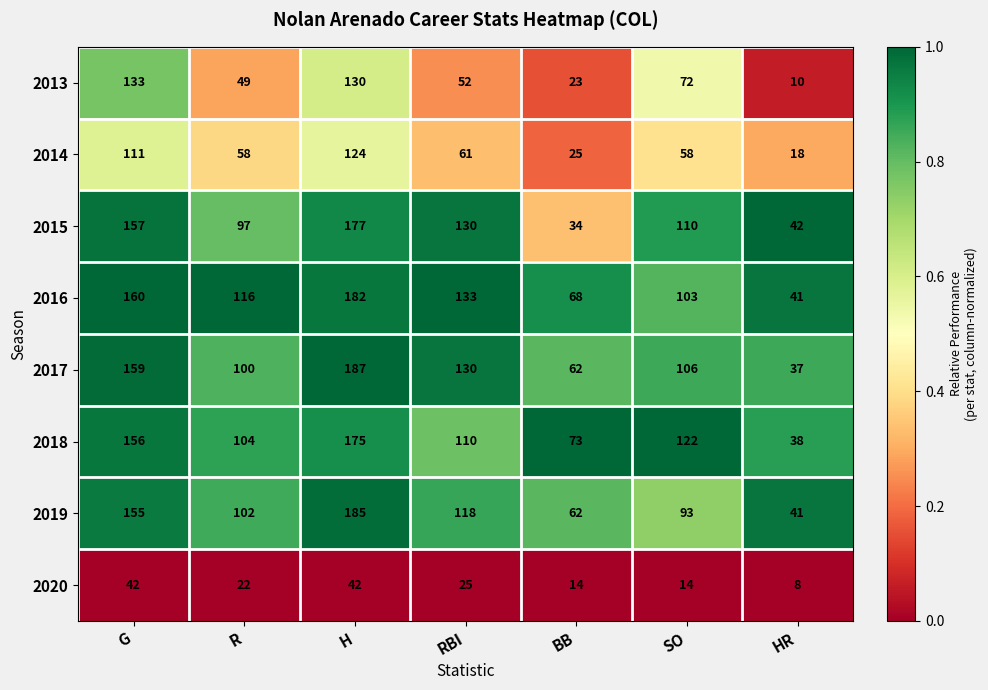

What is the difference between the highest and lowest values at G?

118